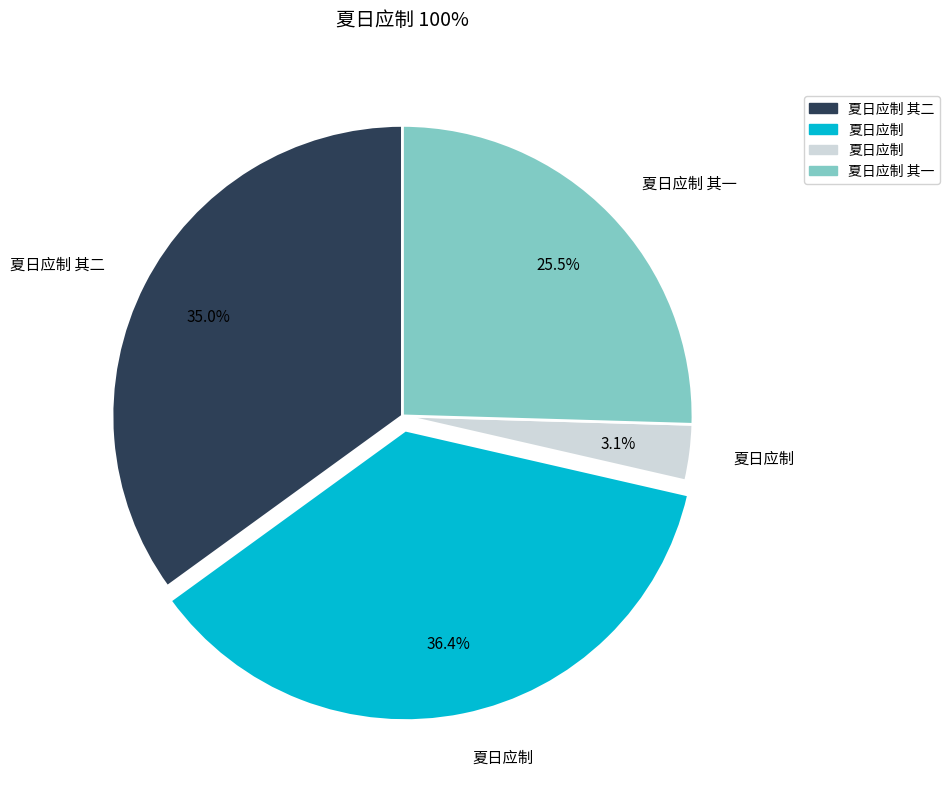

Is there a majority slice in this chart?

No